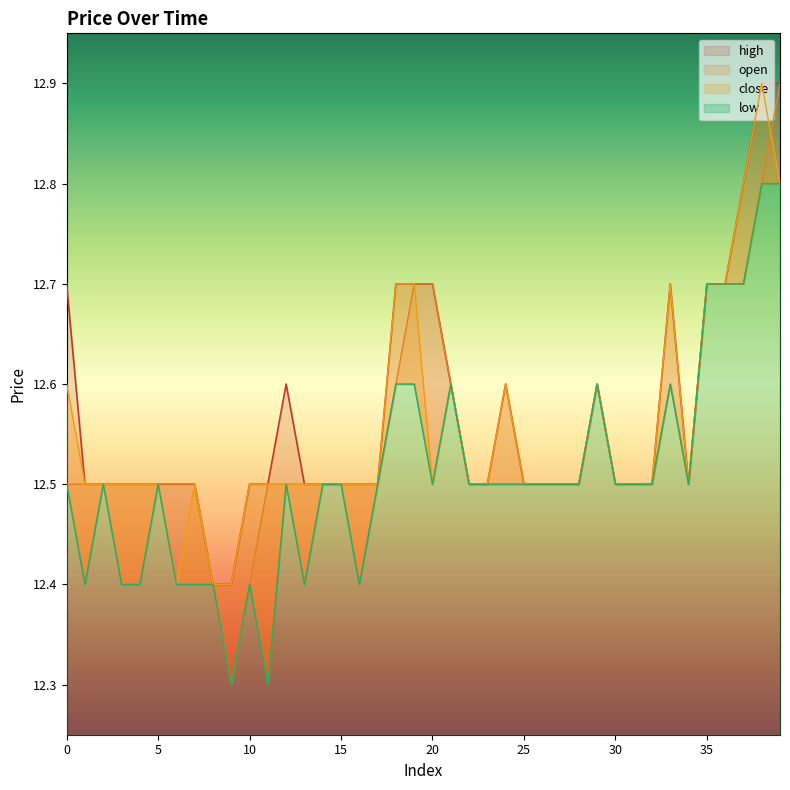

List the series in order of their overall mean, lowest first.

low, open, close, high